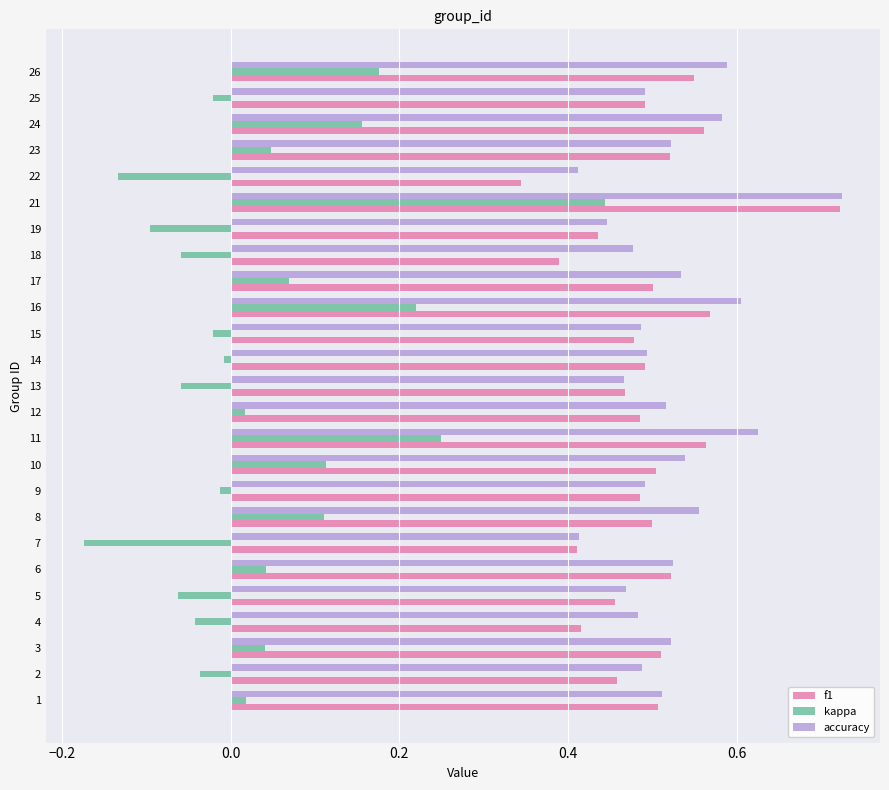

Is the value of accuracy at 9 greater than the value of f1 at 22?

Yes